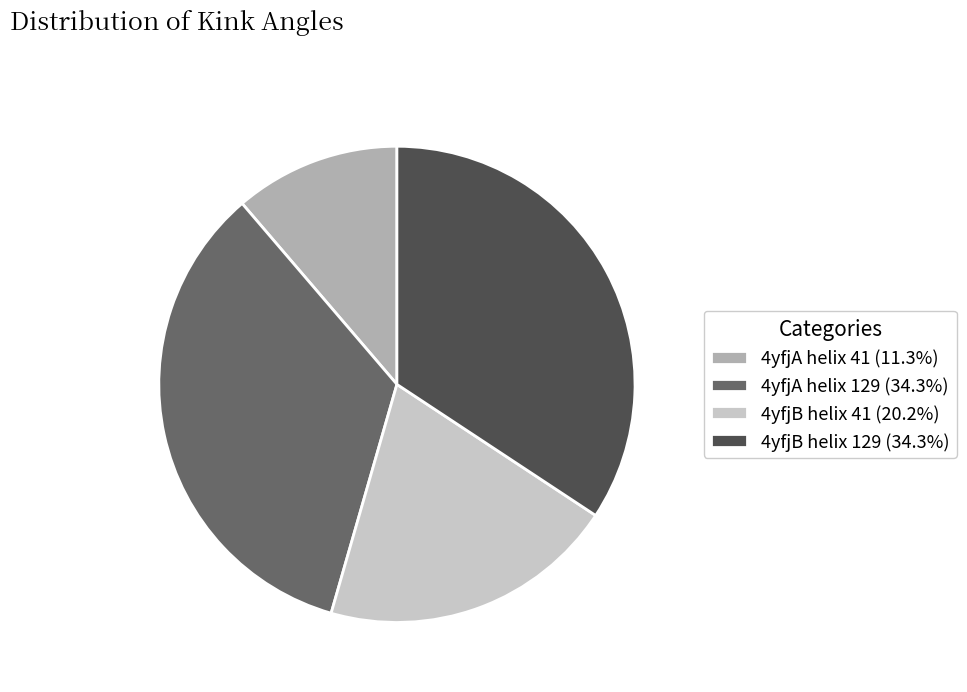

Count the number of slices in the pie.

4